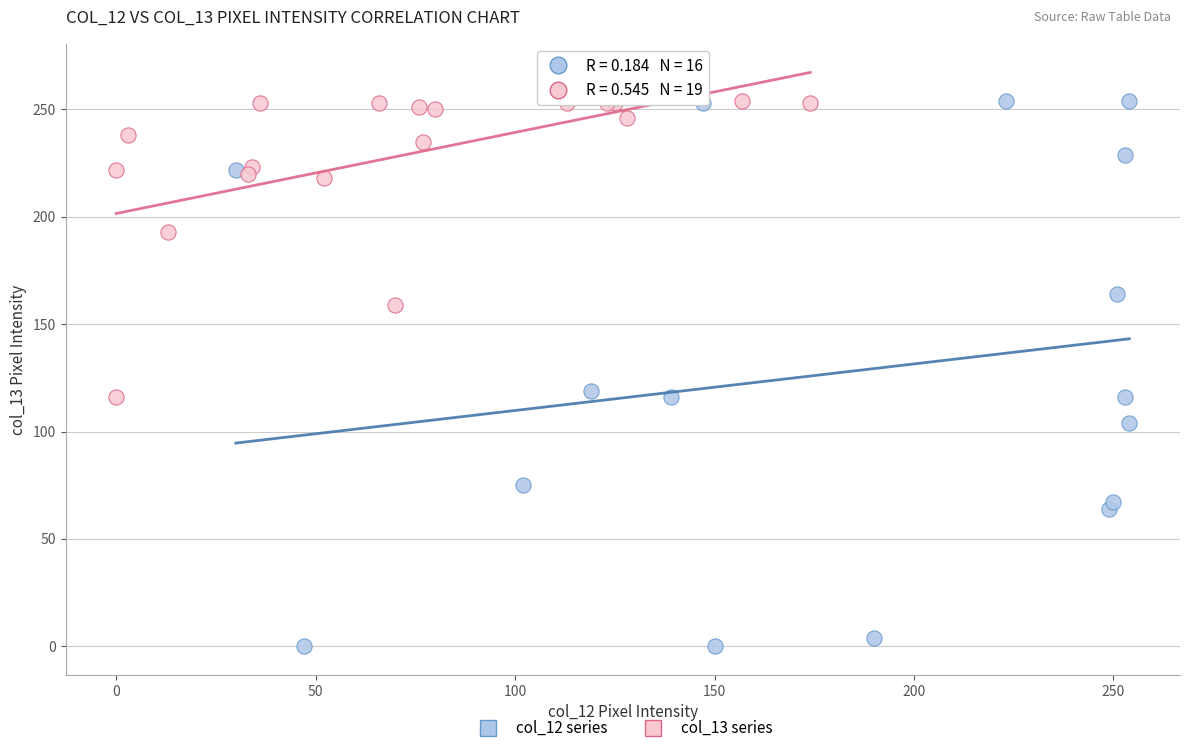

Which series contains the lowest Y value?

col_12 series